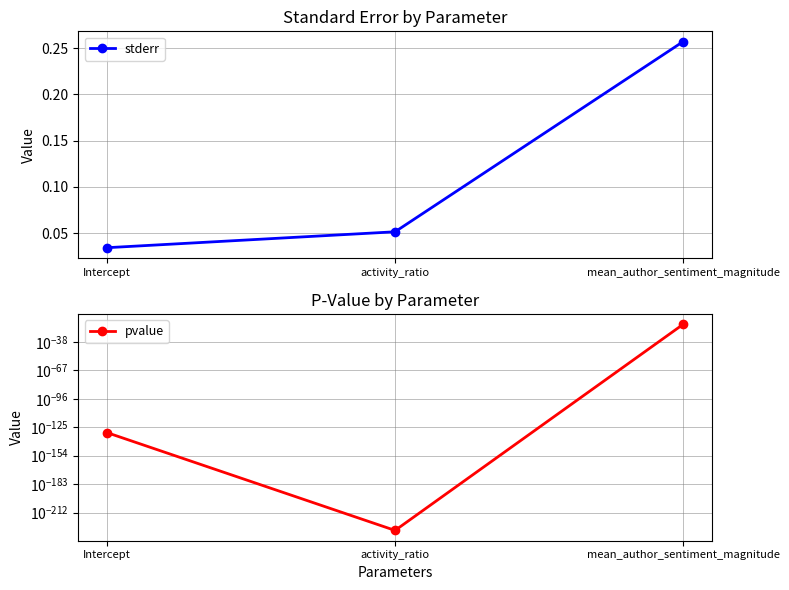

What is the label of the 3rd point from the right?

Intercept